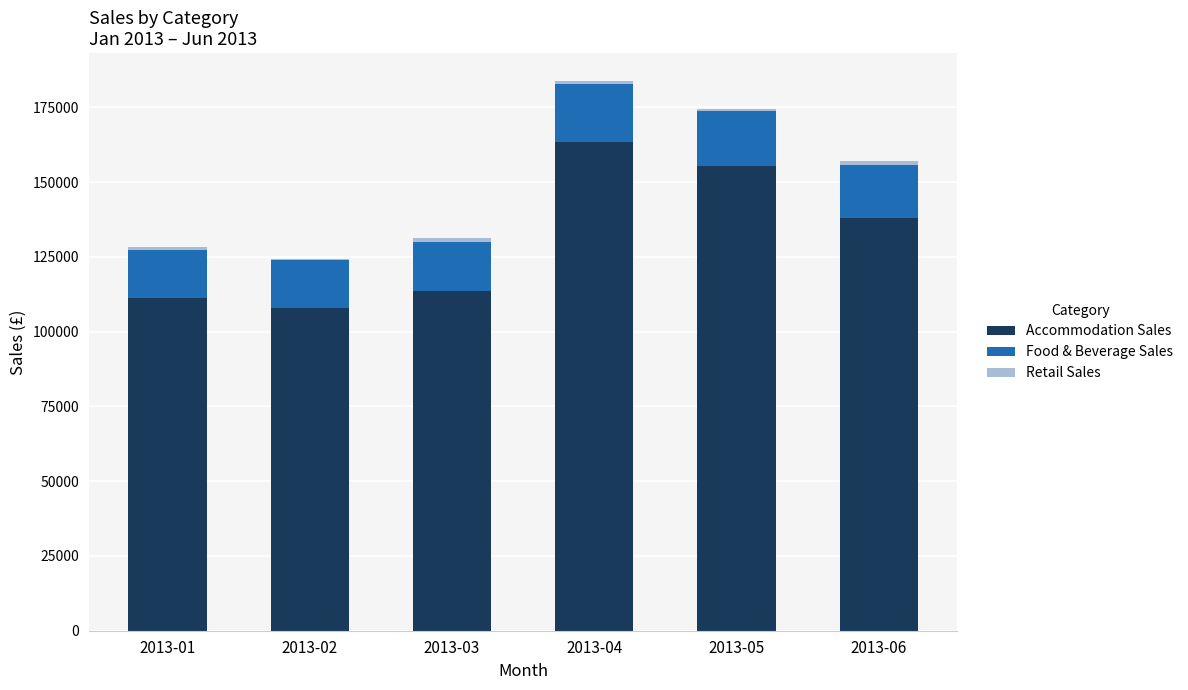

What is the maximum value for Accommodation Sales?

163347.5